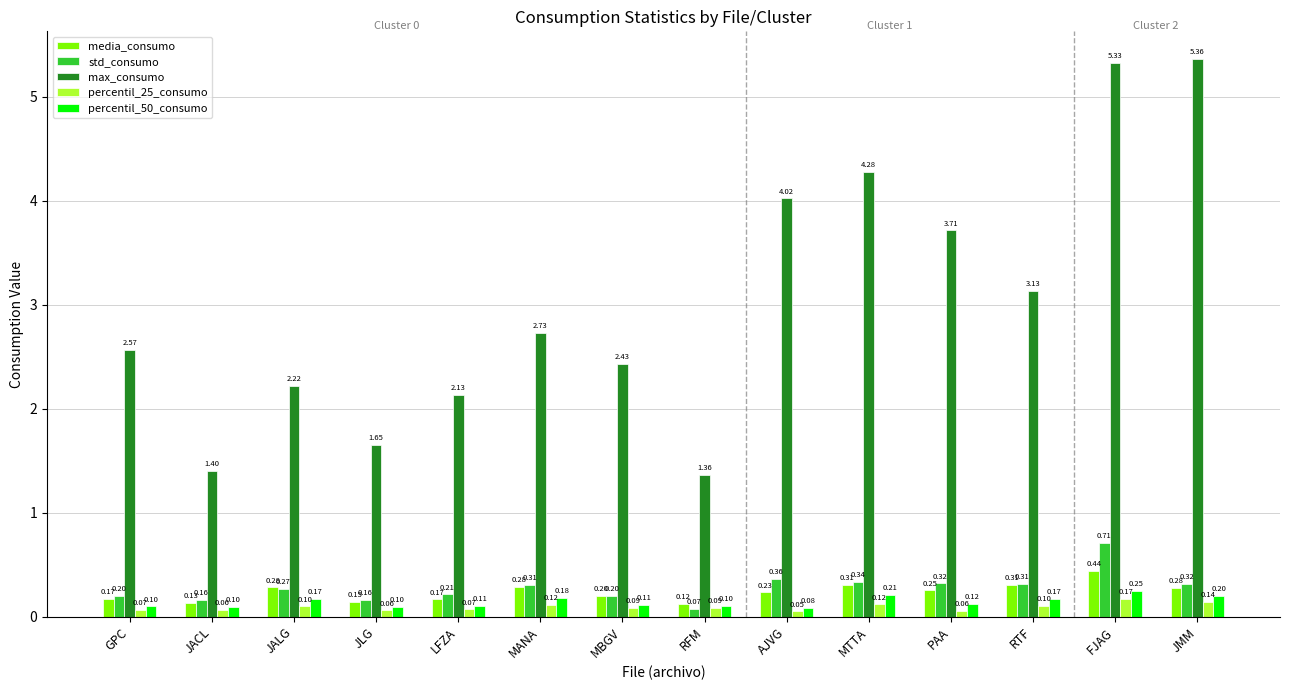

At which label is media_consumo closest to 0?

RFM